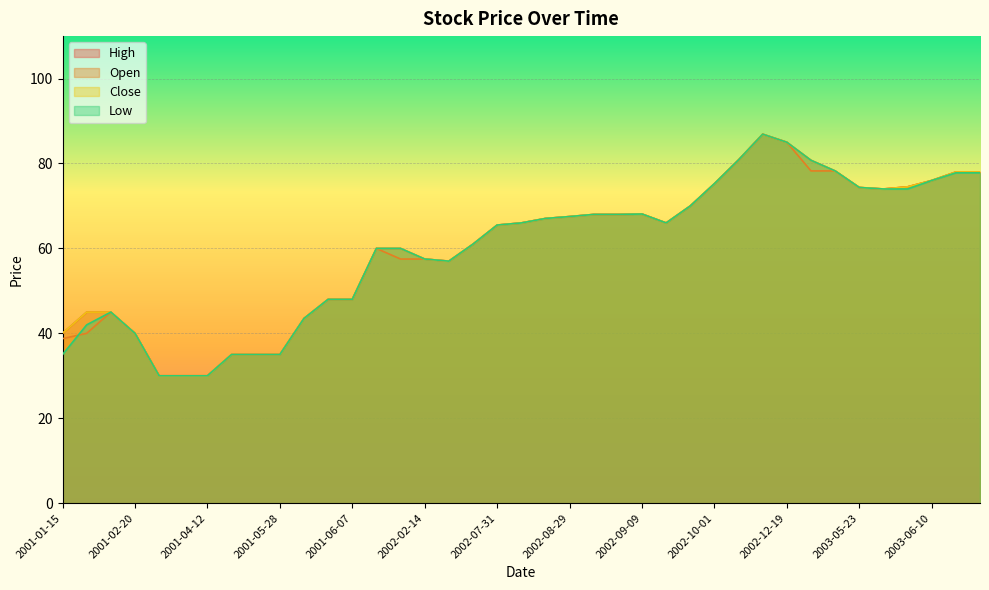

What is the sum of the Open values at 2001-06-07 and 2003-06-12?

126.0